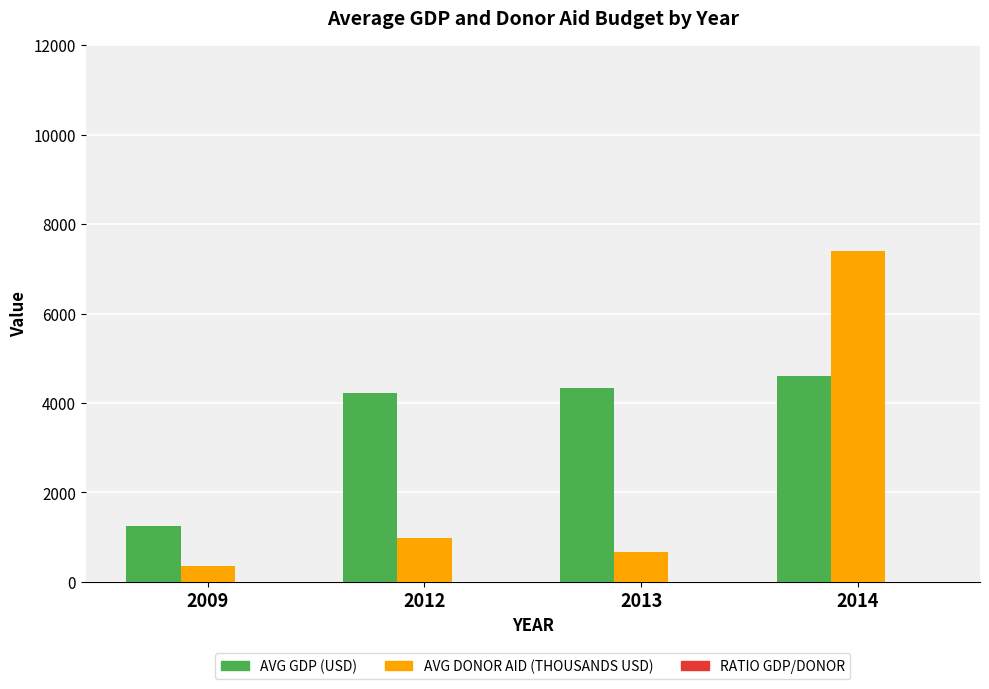

At which category is the sum across all series the highest?

2014